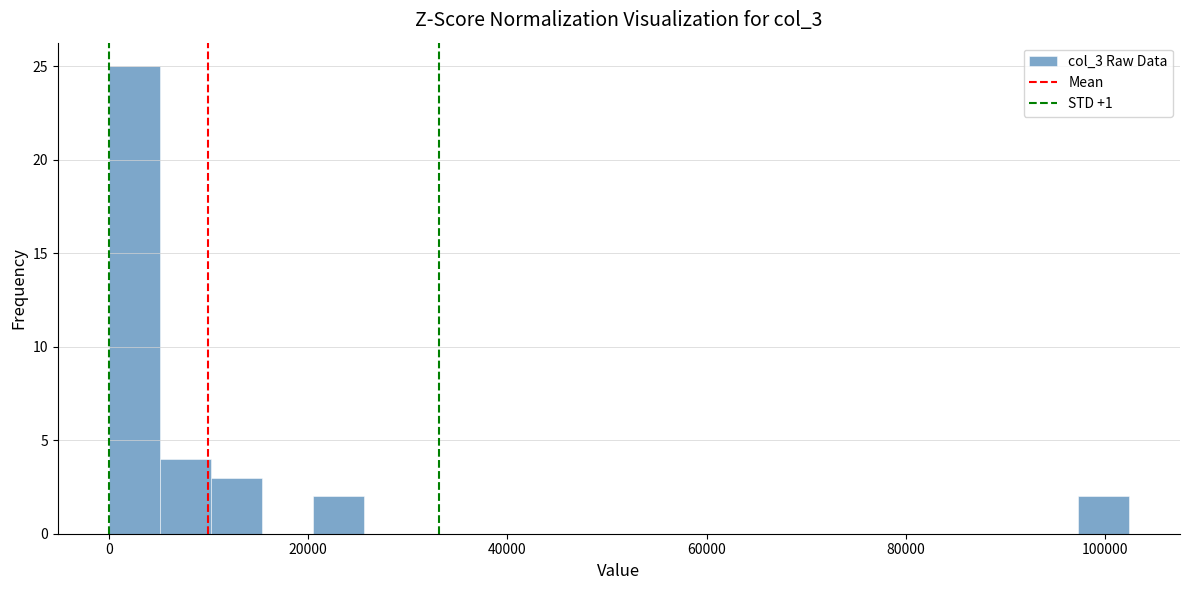

Around what value on the x-axis is the tallest bar? Give the approximate position of its centre, as read against the axis.

2000